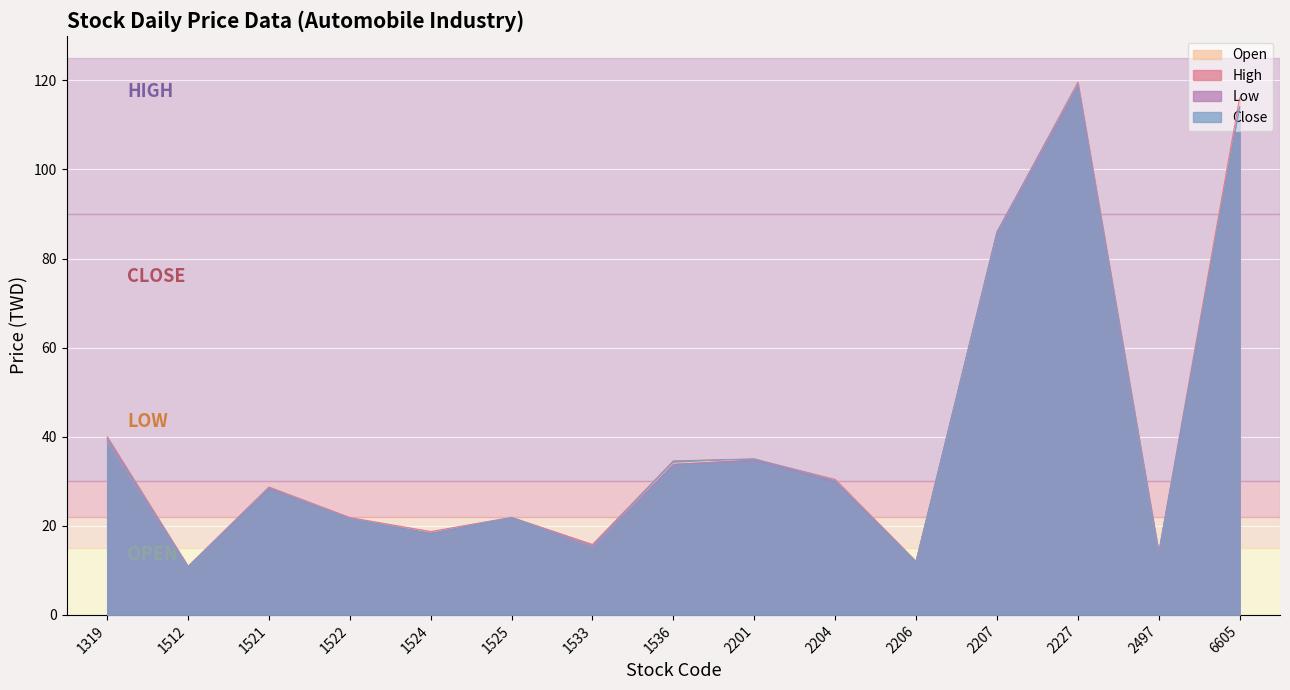

True or false: Open has a value of 7.0 at 1522.

False